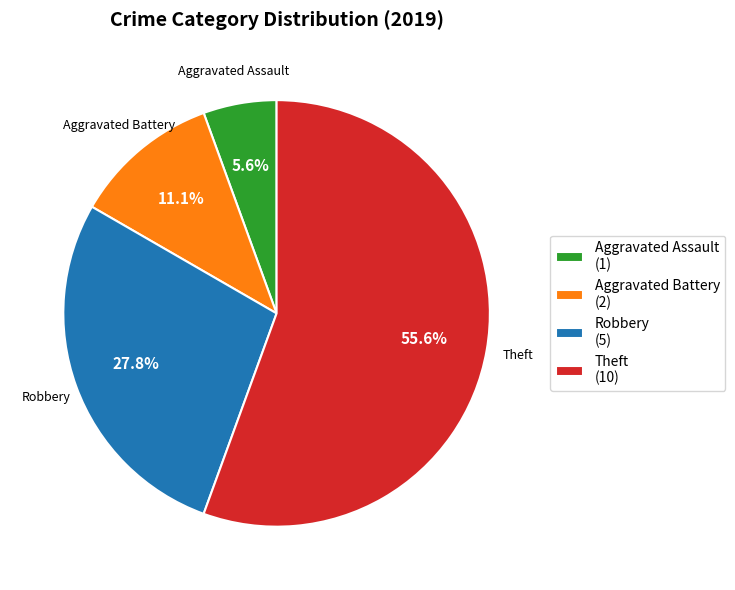

Rank the categories by value from highest to lowest.

Theft, Robbery, Aggravated Battery, Aggravated Assault